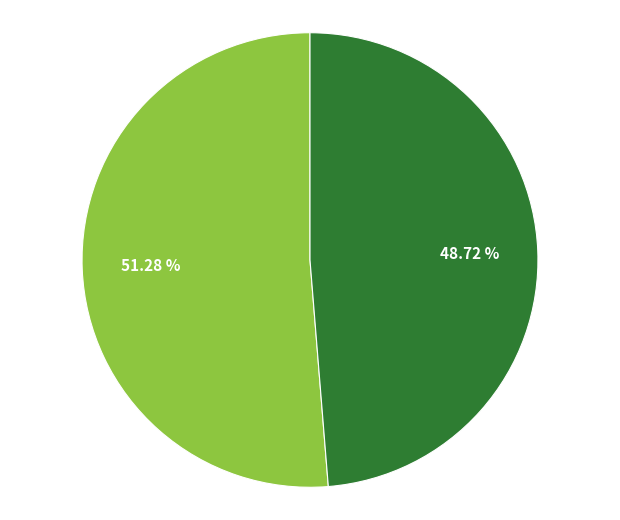

Is there any slice that represents more than half of the pie?

Yes